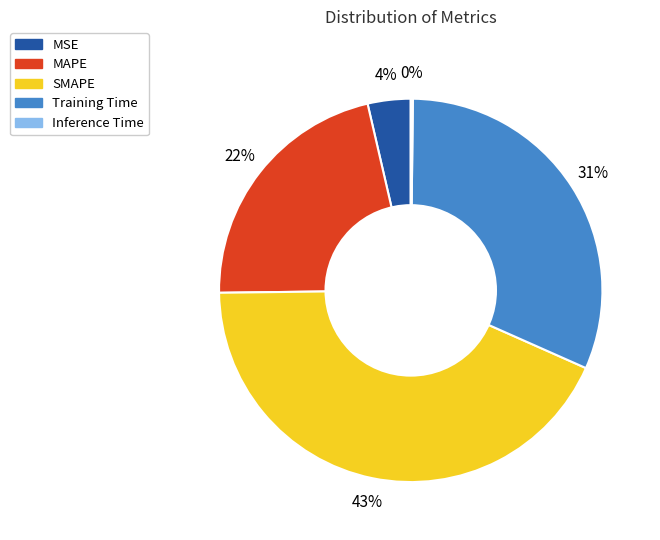

Combined, do Training Time and SMAPE account for over 50%?

Yes